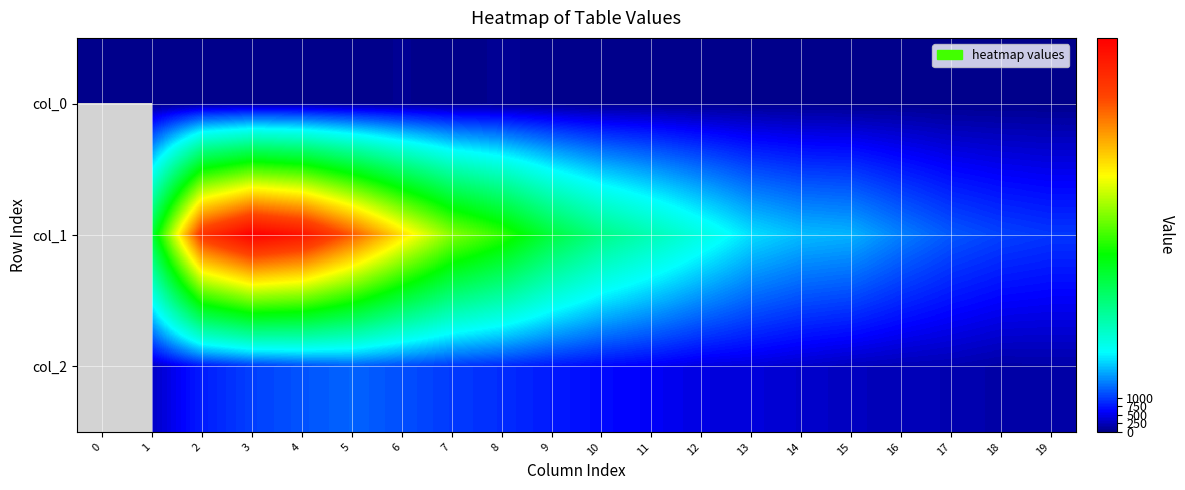

What is the smallest value displayed?

4.0